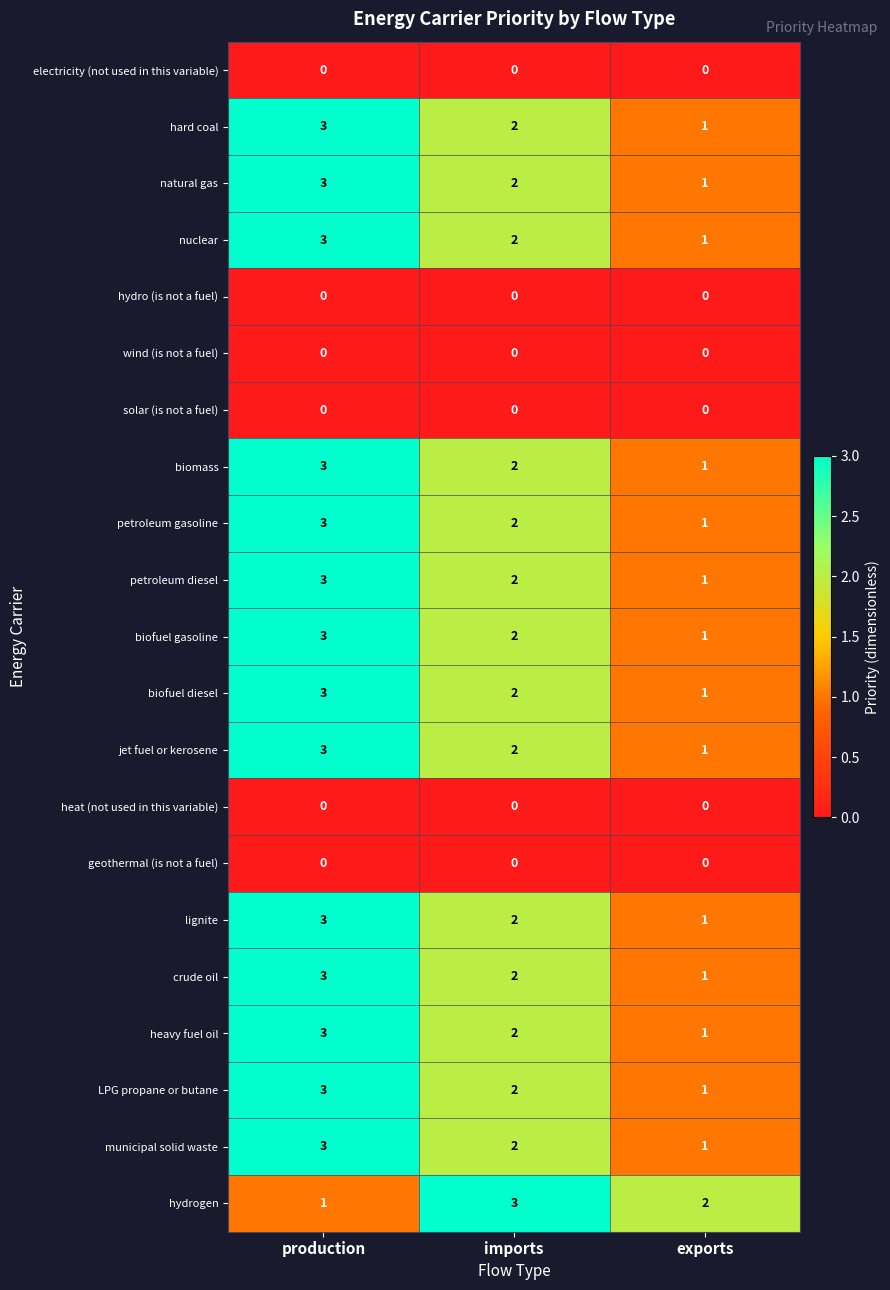

Where does the hard coal series first go above 2?

production